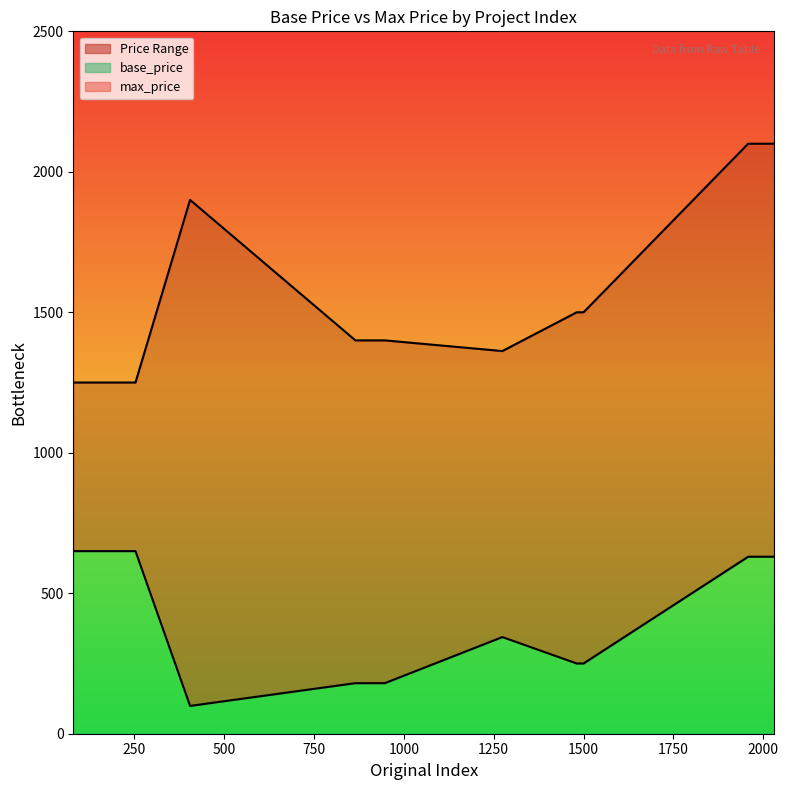

What is the highest value of the base_price series?

650